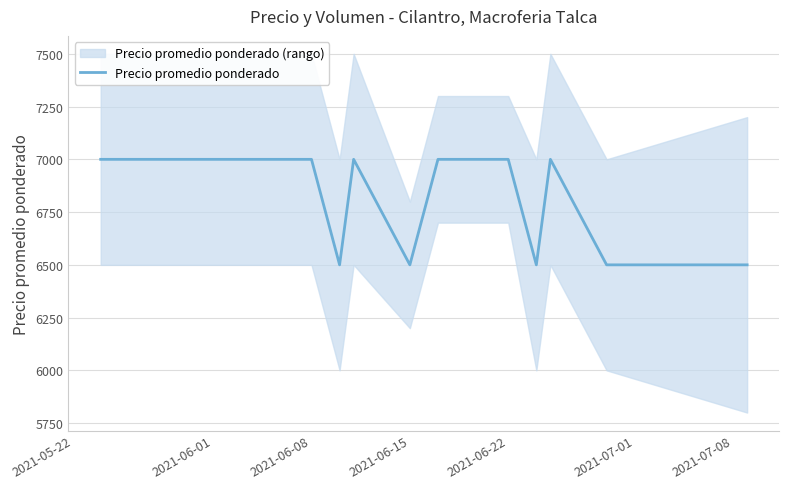

Between 7 and 2021-07-08, which is larger?

2021-07-08